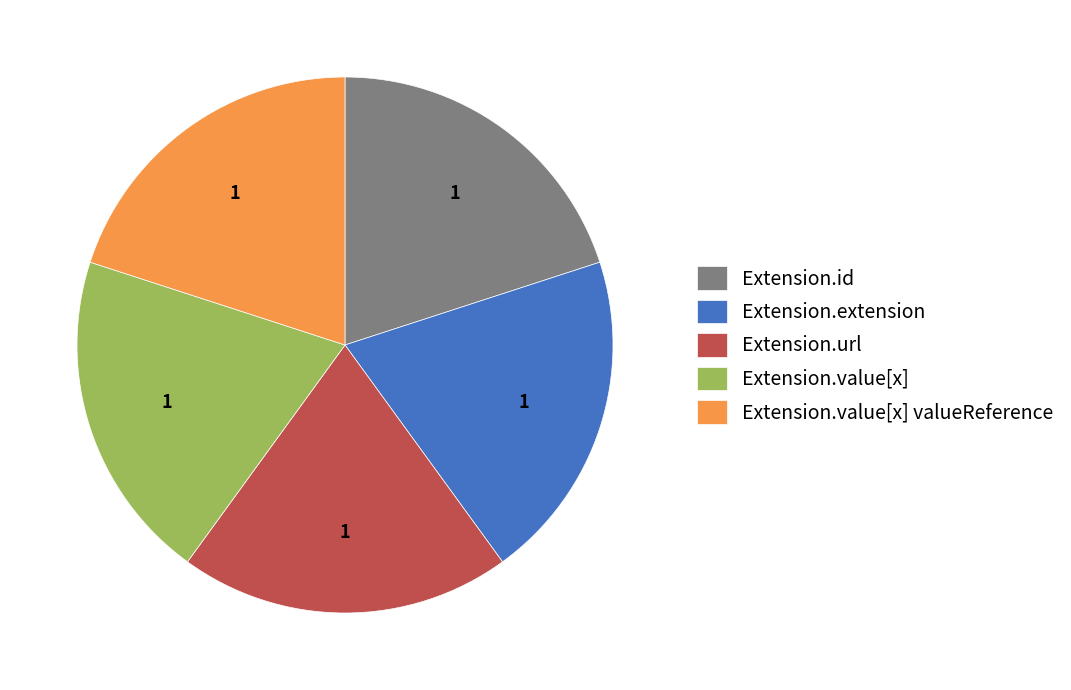

Is it true that Extension.extension is 10% of the pie?

False